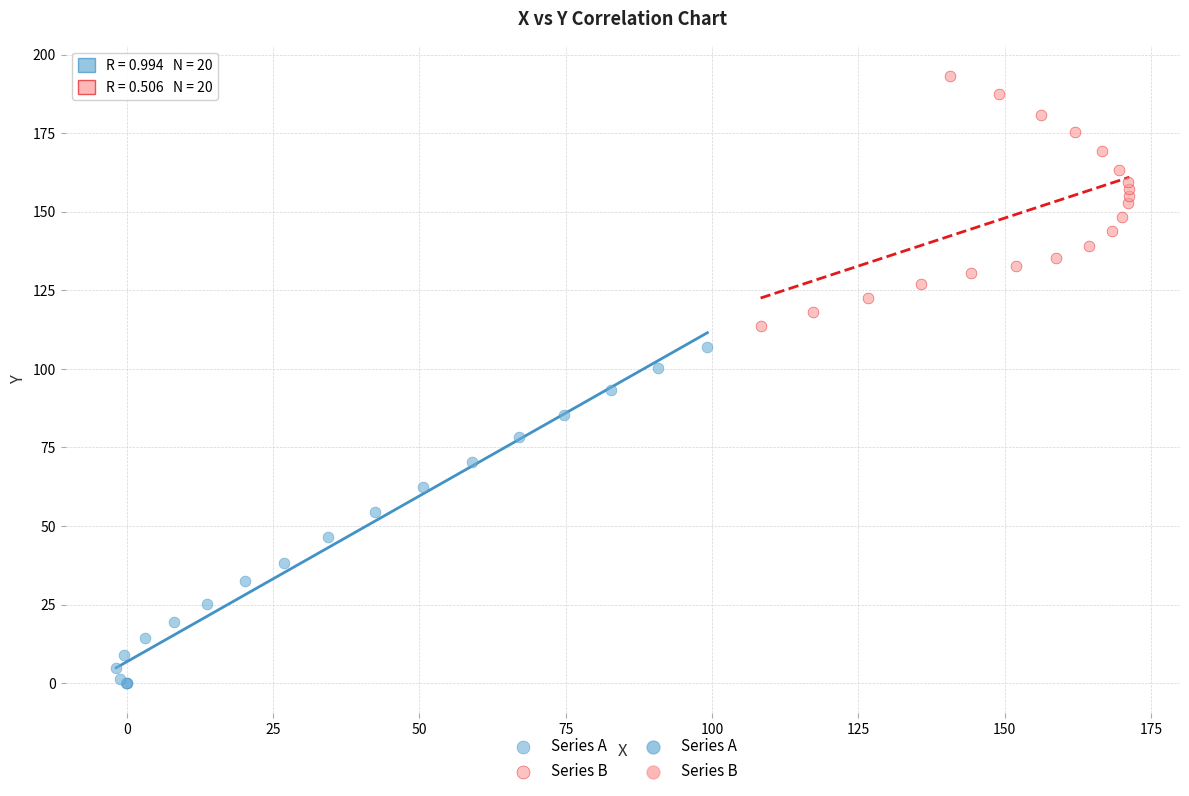

Which series reaches the minimum Y coordinate?

Series A